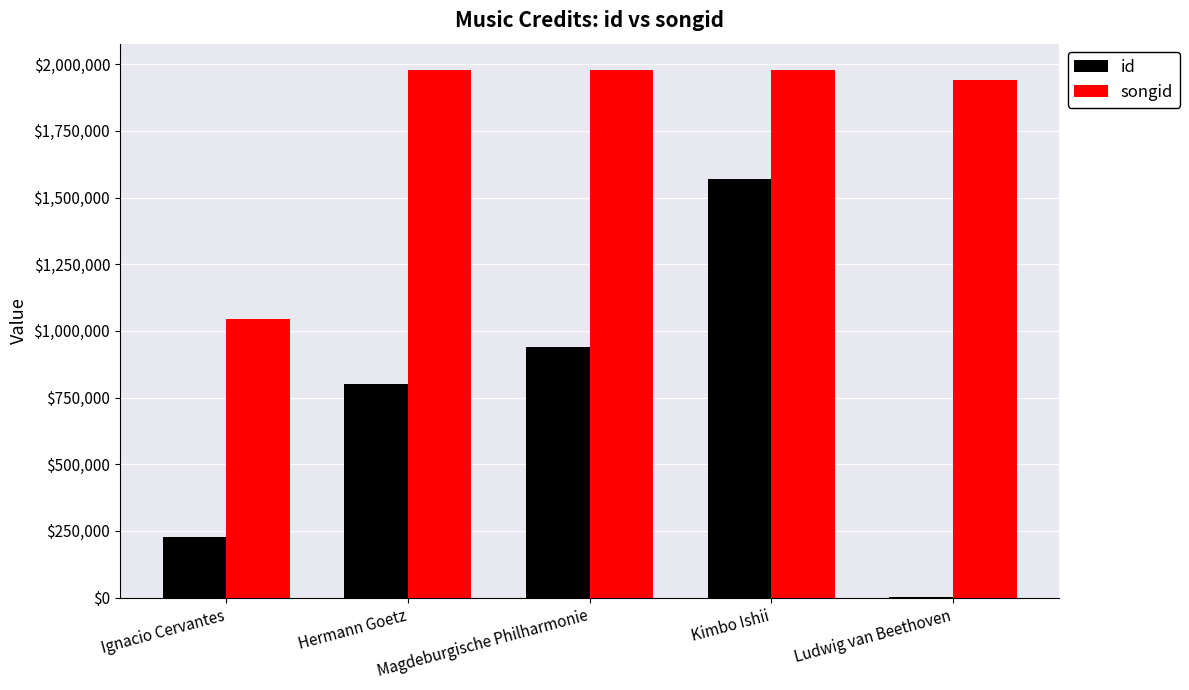

How many series are shown in this chart?

2